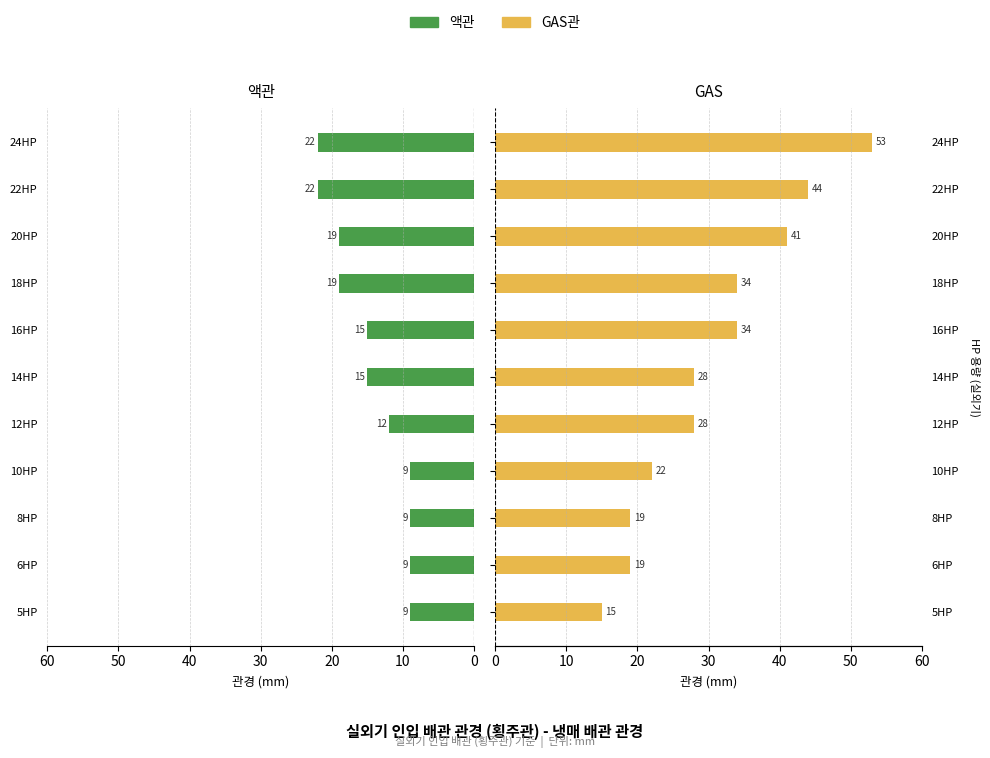

Which series has the largest range (max minus min)?

GAS